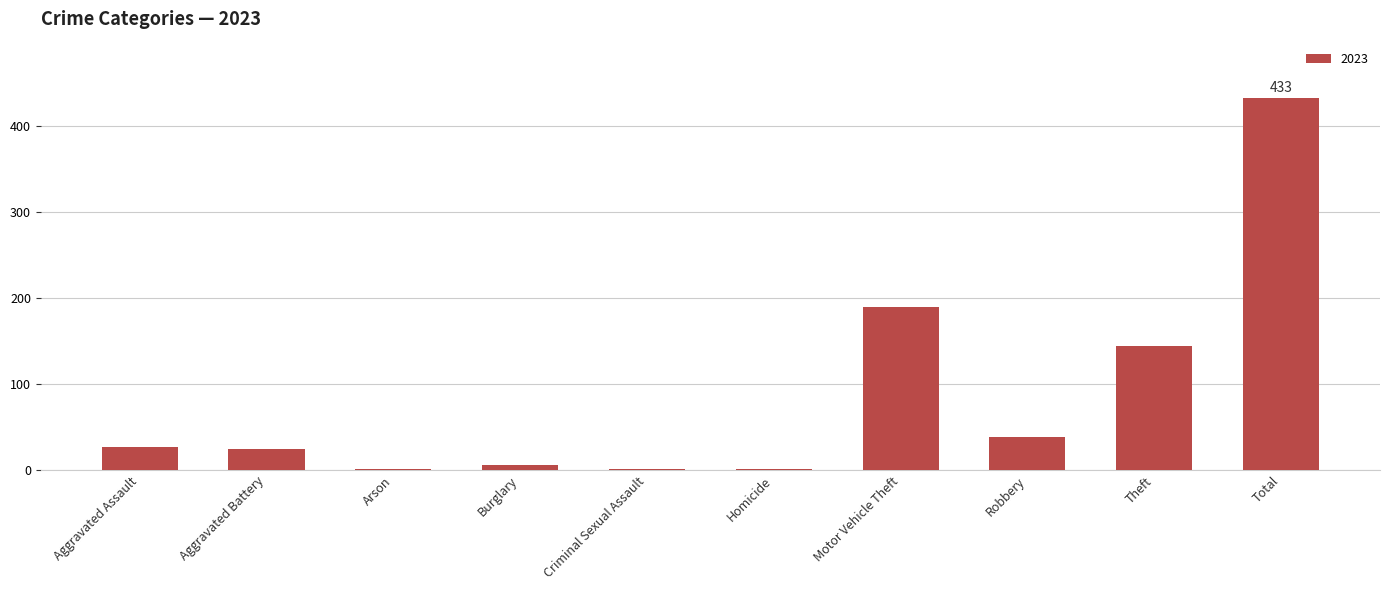

What is the change in value from Motor Vehicle Theft to Theft?

-46